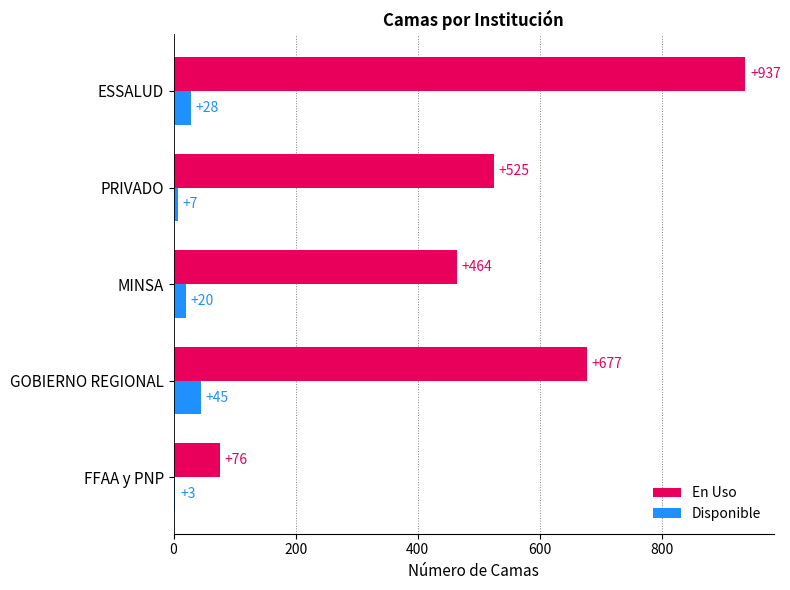

True or false: En Uso has a value of 677 at GOBIERNO REGIONAL.

True